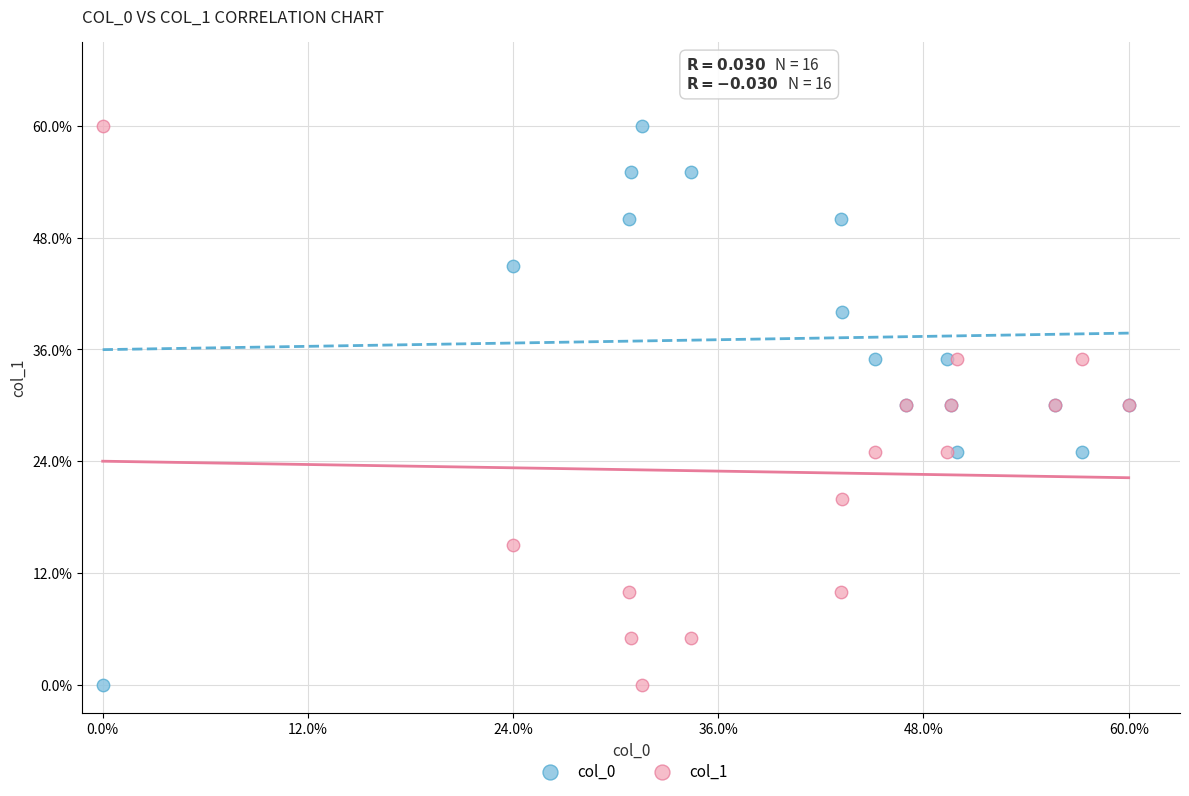

What are all the series names shown in the legend?

col_0, col_1